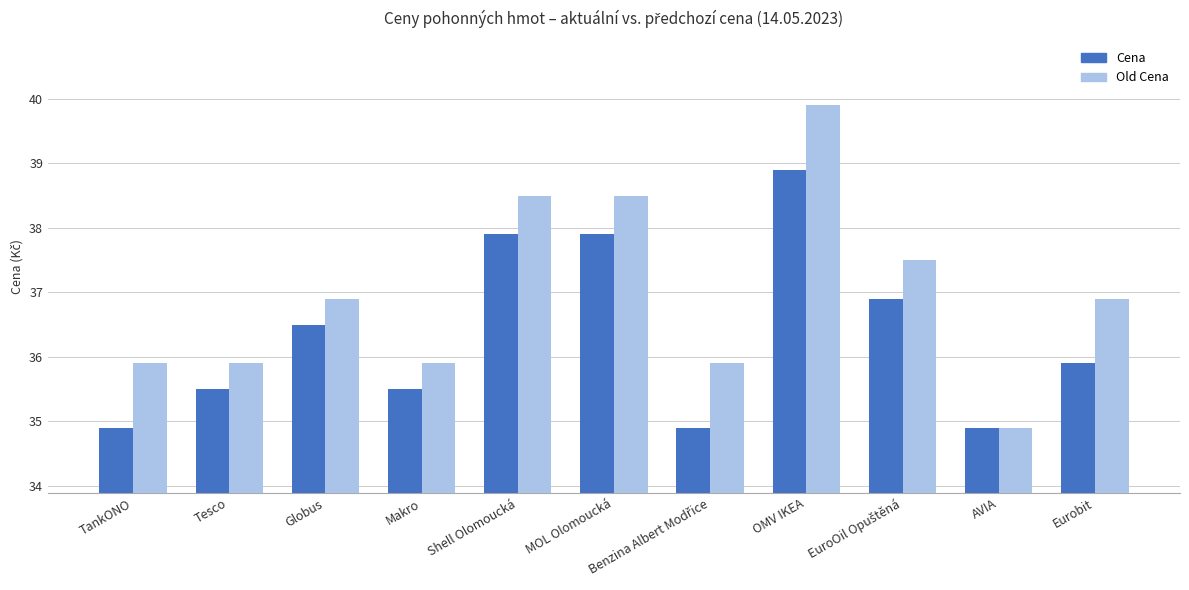

At how many categories does at least one series exceed 36?

6